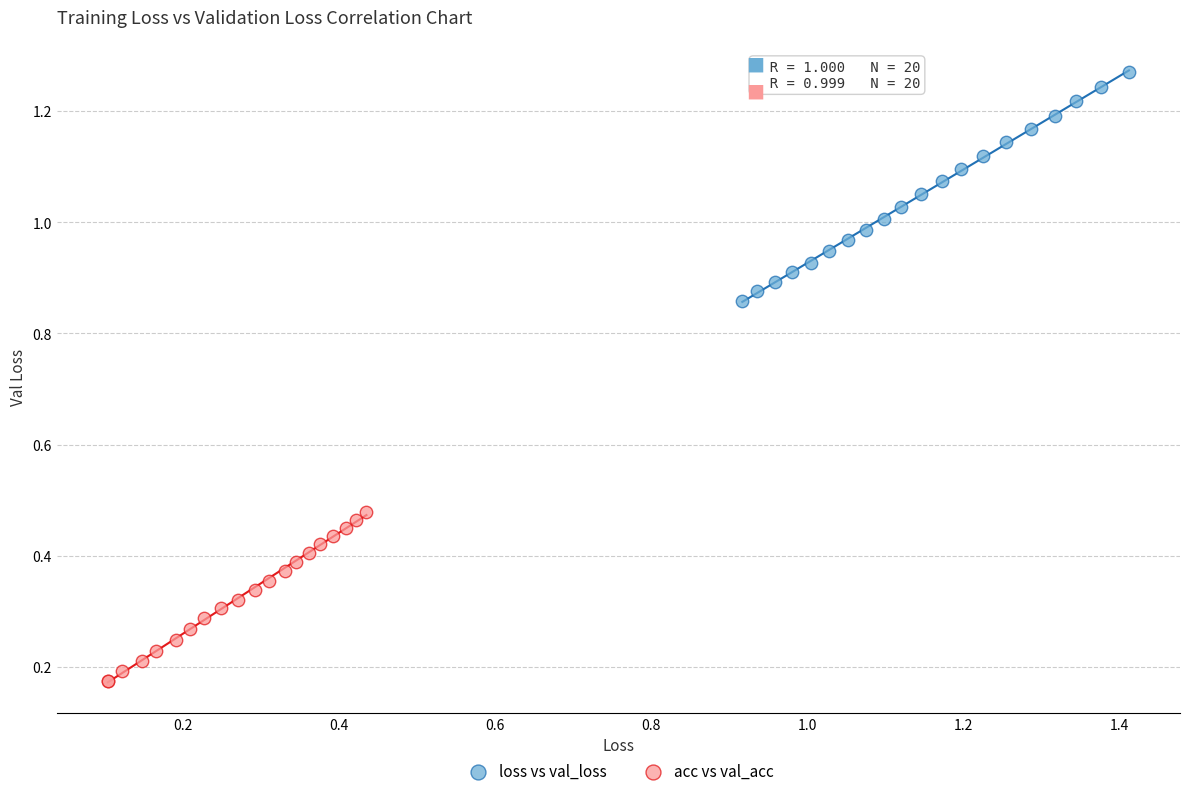

Which series has the widest spread of Y values?

loss vs val_loss